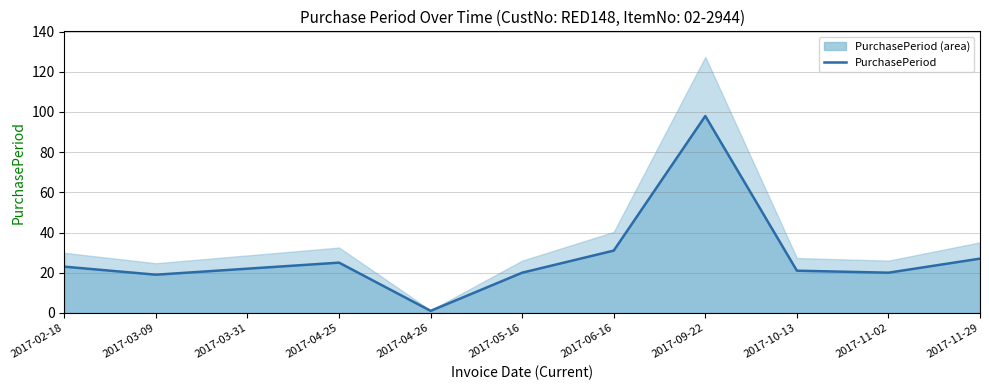

True or false: there are more than 2 points higher than both neighbors.

False